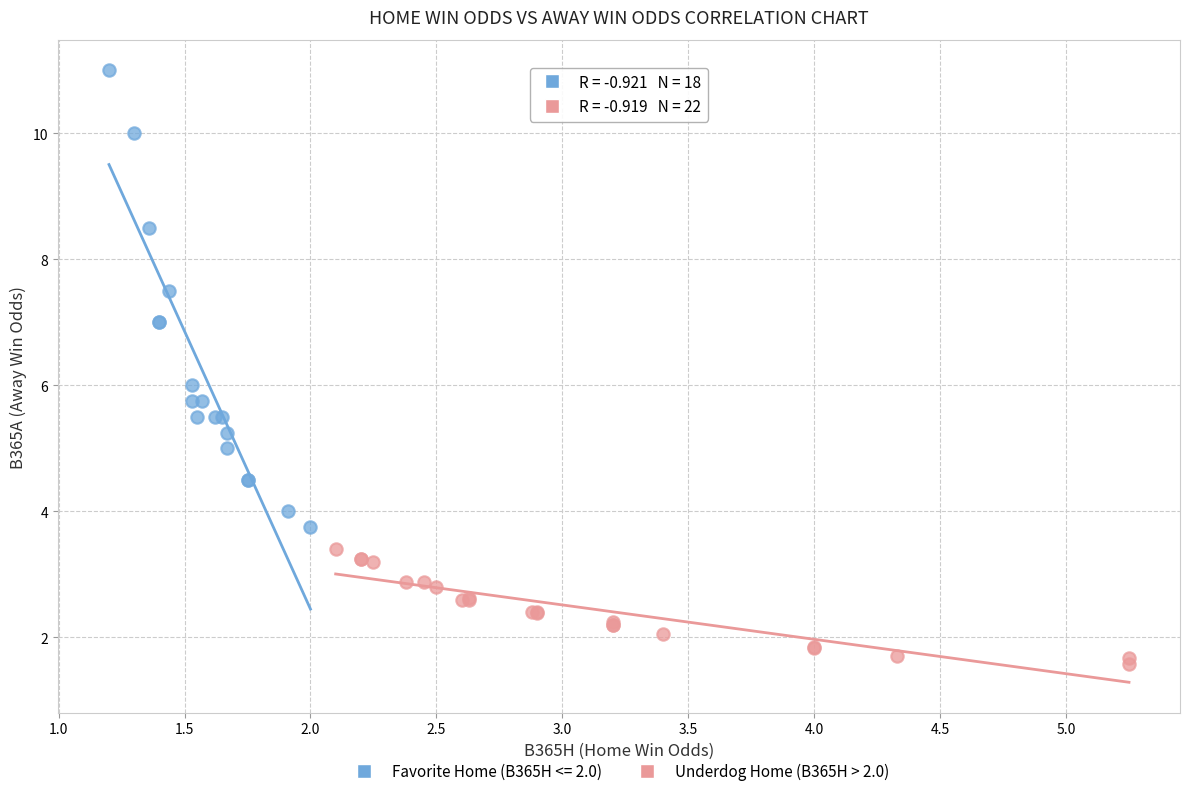

Which series contains the lowest Y value?

Underdog Home (B365H > 2.0)